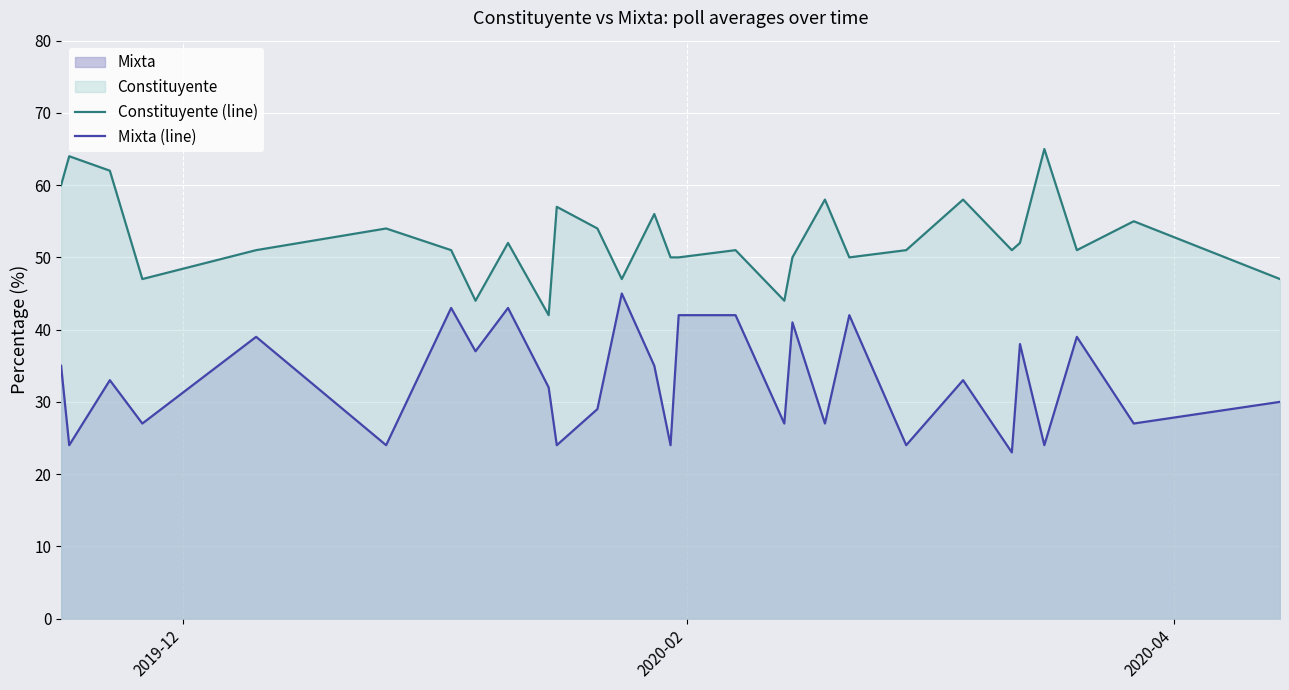

Which series has the largest total across all categories?

Constituyente (line)